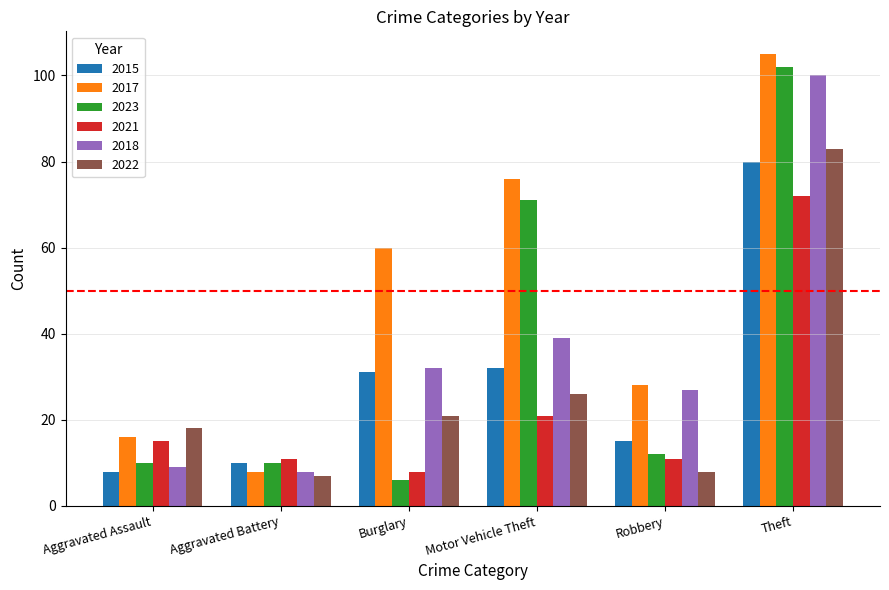

Is the value of 2015 at Aggravated Assault greater than the value of 2022 at Aggravated Battery?

Yes